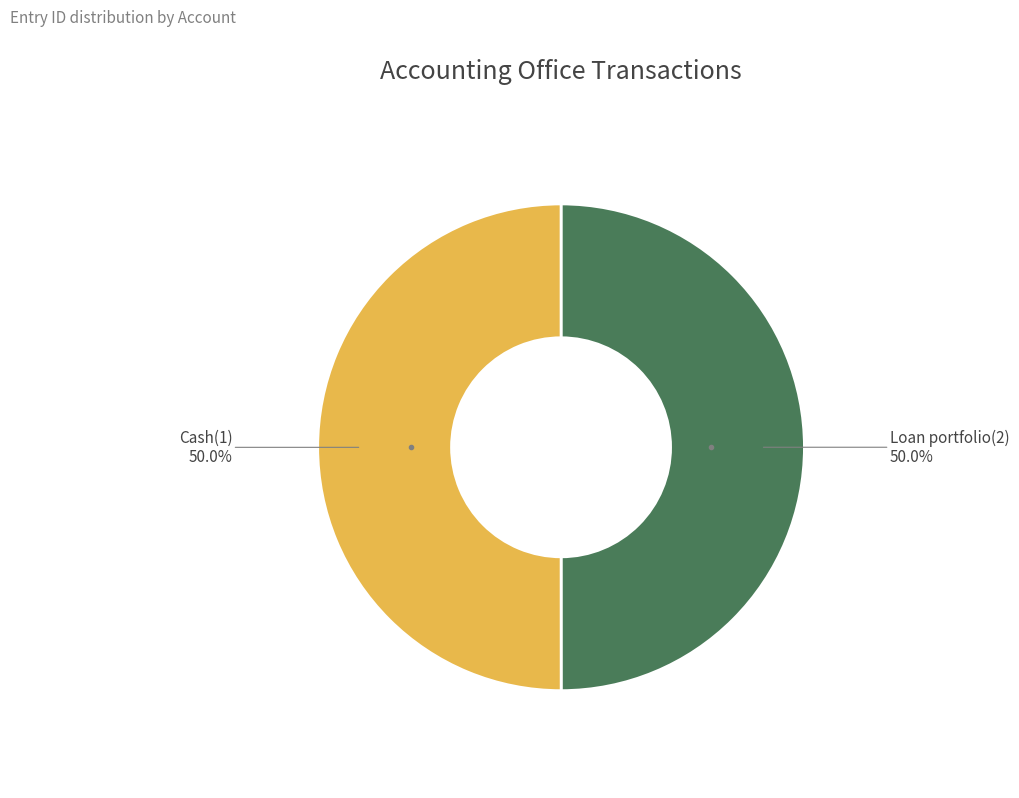

Approximately how many times larger is the value at Cash(1) compared to Loan portfolio(2)?

1.0